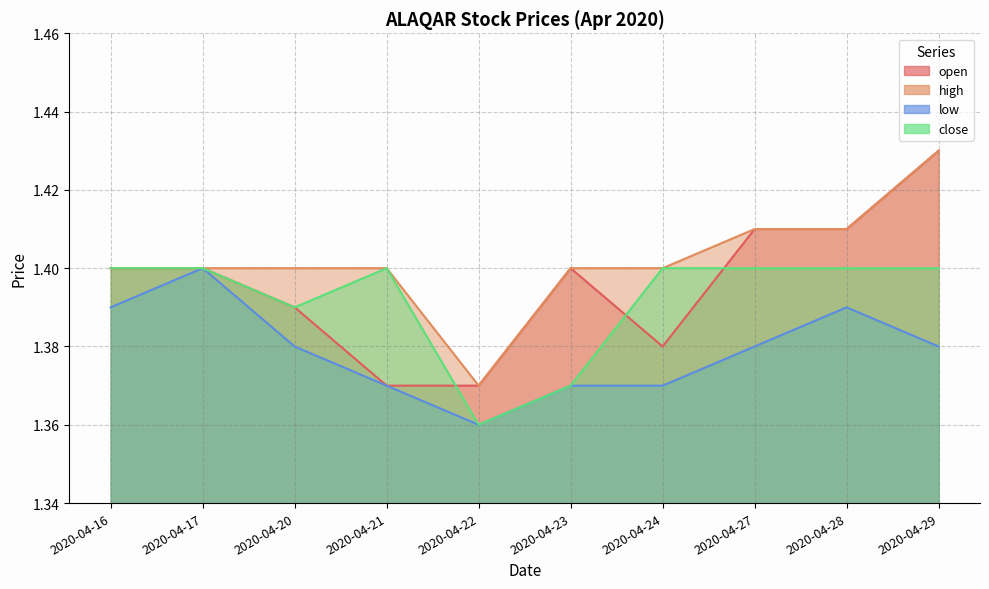

Reading left to right, list all the values displayed in this chart.

open: 2020-04-16=1.4	2020-04-17=1.4	2020-04-20=1.4	2020-04-21=1.4	2020-04-22=1.4	2020-04-23=1.4	2020-04-24=1.4	2020-04-27=1.4	2020-04-28=1.4	2020-04-29=1.4
high: 2020-04-16=1.4	2020-04-17=1.4	2020-04-20=1.4	2020-04-21=1.4	2020-04-22=1.4	2020-04-23=1.4	2020-04-24=1.4	2020-04-27=1.4	2020-04-28=1.4	2020-04-29=1.4
low: 2020-04-16=1.4	2020-04-17=1.4	2020-04-20=1.4	2020-04-21=1.4	2020-04-22=1.4	2020-04-23=1.4	2020-04-24=1.4	2020-04-27=1.4	2020-04-28=1.4	2020-04-29=1.4
close: 2020-04-16=1.4	2020-04-17=1.4	2020-04-20=1.4	2020-04-21=1.4	2020-04-22=1.4	2020-04-23=1.4	2020-04-24=1.4	2020-04-27=1.4	2020-04-28=1.4	2020-04-29=1.4